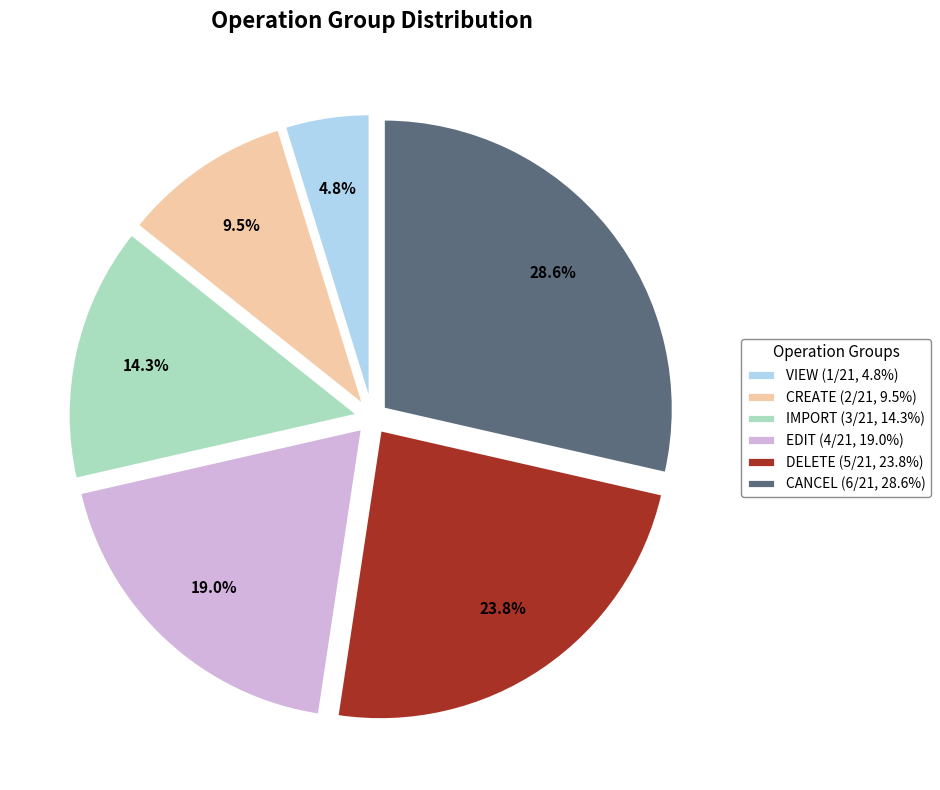

Which has a higher value, DELETE (5/21, 23.8%) or EDIT (4/21, 19.0%)?

DELETE (5/21, 23.8%)